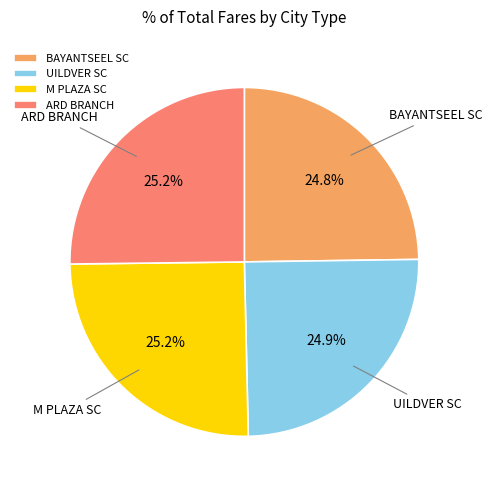

Does any single category account for the majority?

No